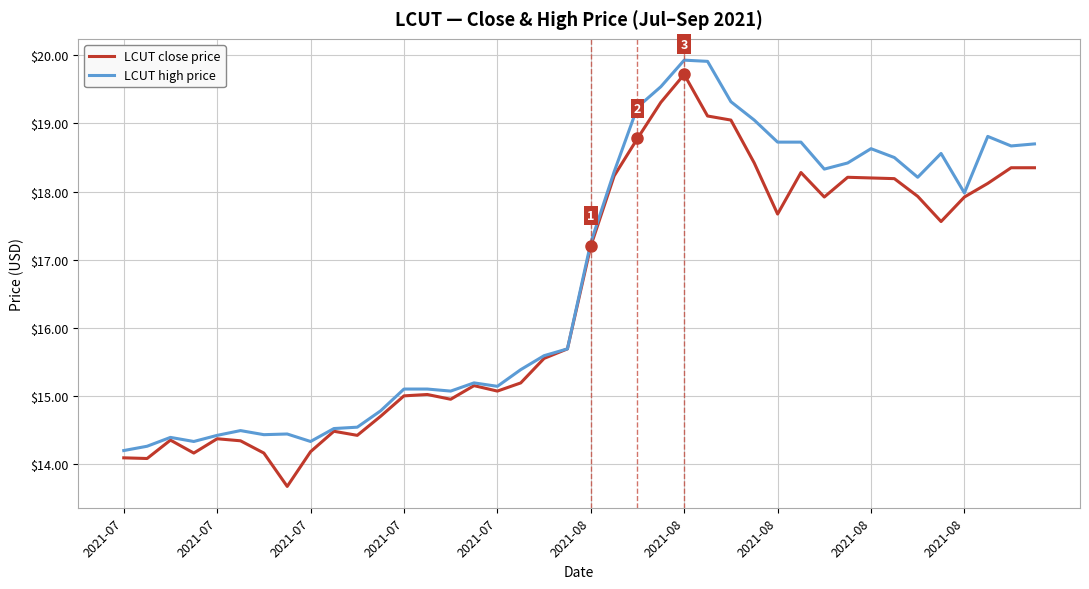

What is the maximum value shown in the chart?

19.9